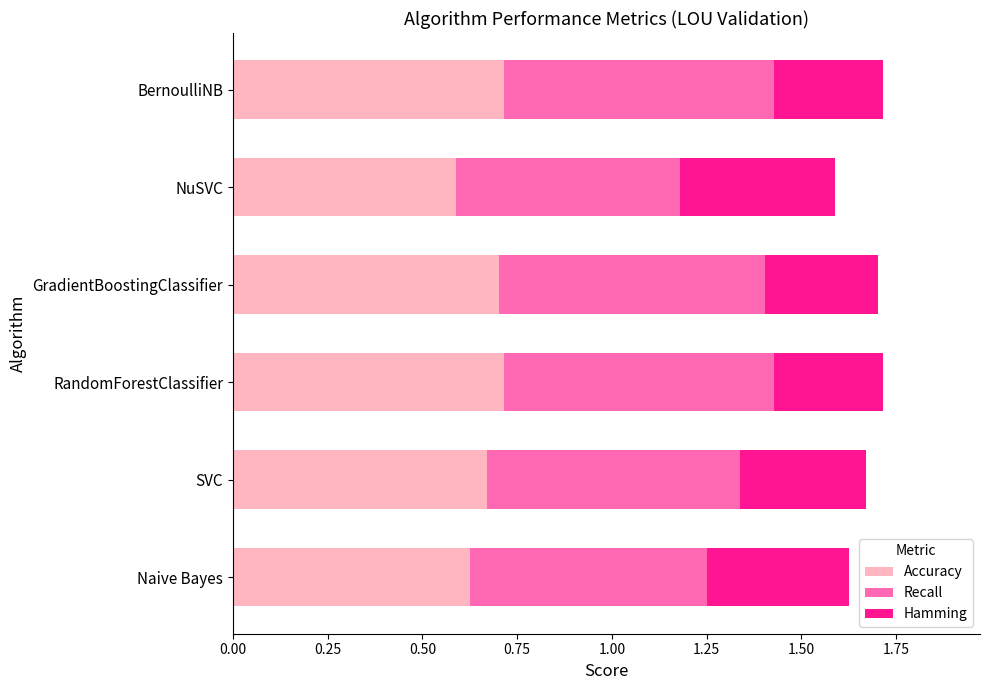

What is the total value across all series at SVC?

1.7